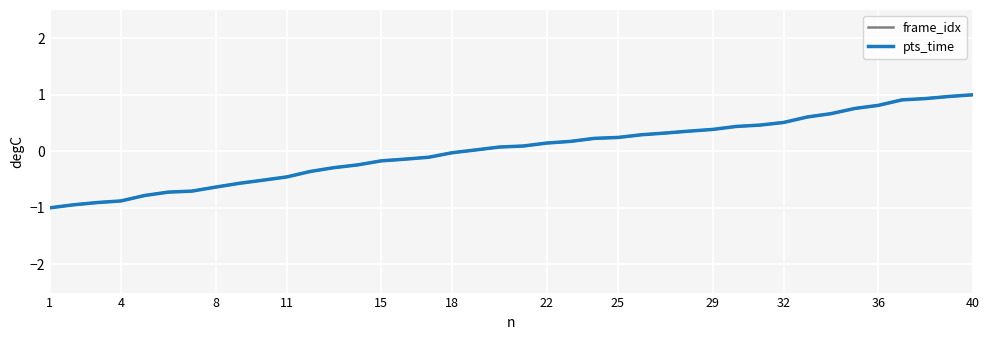

What is the highest value of the frame_idx series?

1.0